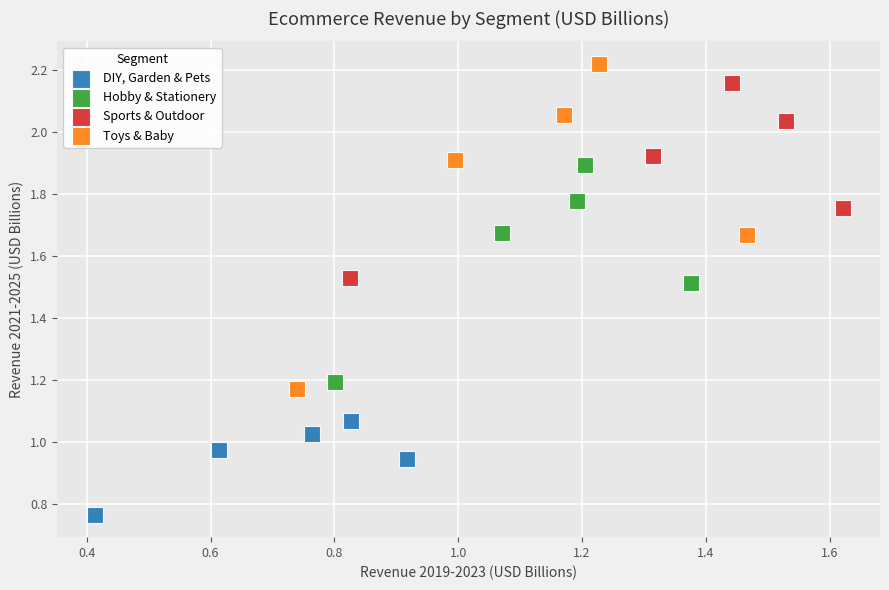

Which series has the widest spread of Y values?

Toys & Baby